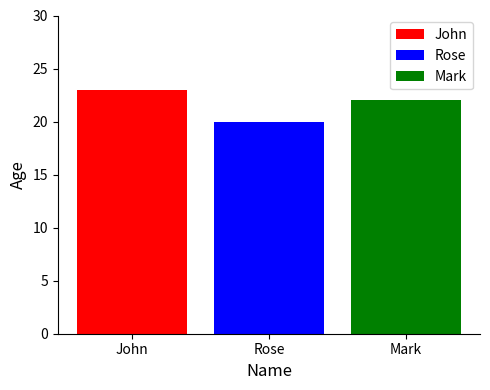

Reading left to right, what are all the values shown in this chart?

John=23	Rose=20	Mark=22